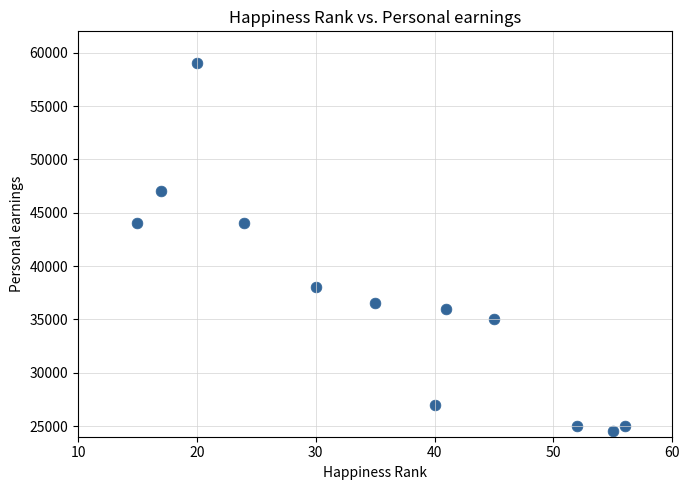

What is the range of Y values (max minus min)?

34500